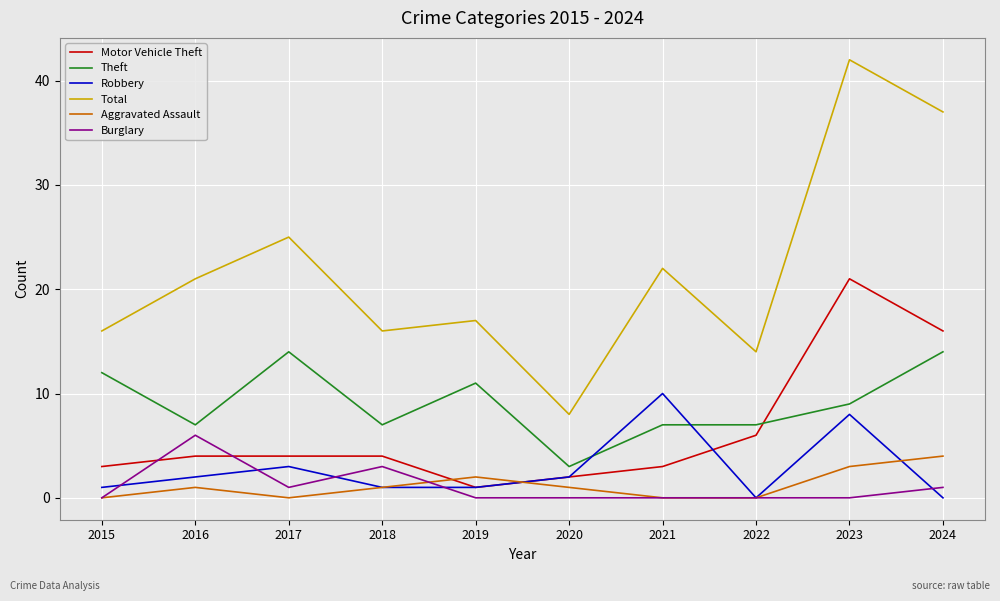

Which series changed the most between 2016 and 2024?

Total